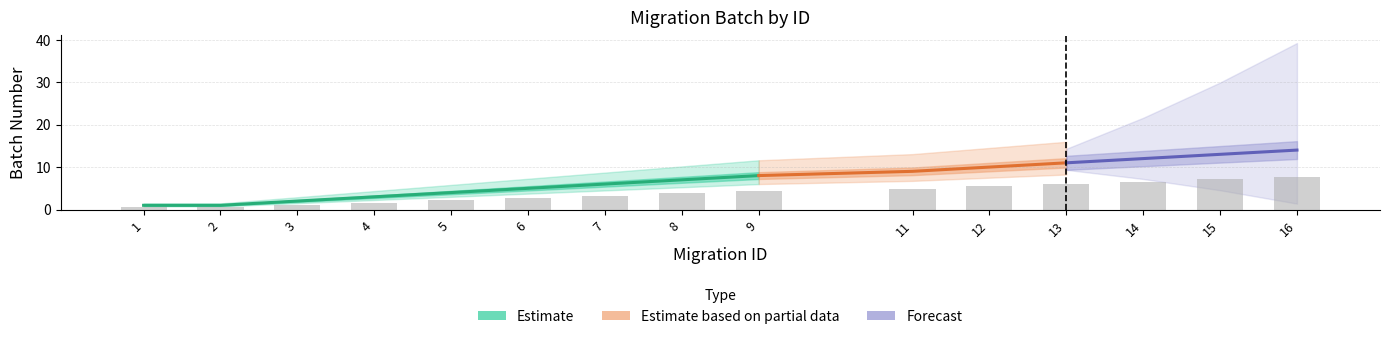

True or false: the data shows 0.9 at 7.

False